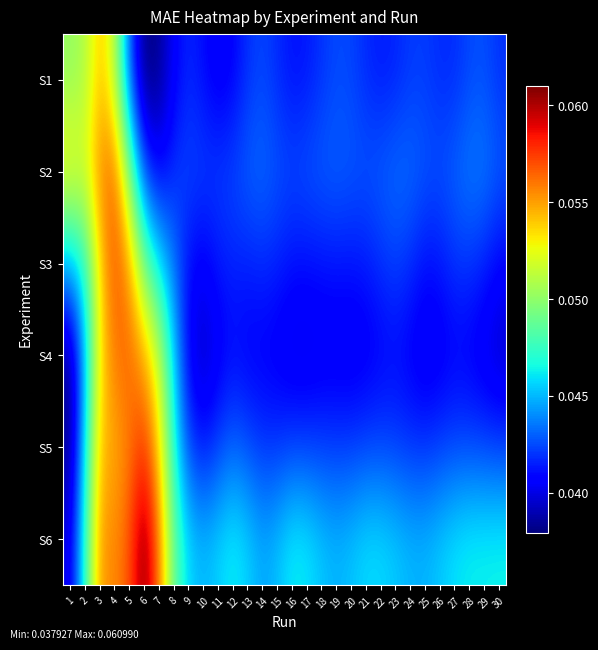

Reading left to right, what are all the values shown in this chart?

S1: 1=0.1	2=0.1	3=0.1	4=0.1	5=0.0	6=0.0	7=0.0	8=0.0	9=0.0	10=0.0	11=0.0	12=0.0	13=0.0	14=0.0	15=0.0	16=0.0	17=0.0	18=0.0	19=0.0	20=0.0	21=0.0	22=0.0	23=0.0	24=0.0	25=0.0	26=0.0	27=0.0	28=0.0	29=0.0	30=0.0
S2: 1=0.1	2=0.1	3=0.1	4=0.1	5=0.0	6=0.0	7=0.0	8=0.0	9=0.0	10=0.0	11=0.0	12=0.0	13=0.0	14=0.0	15=0.0	16=0.0	17=0.0	18=0.0	19=0.0	20=0.0	21=0.0	22=0.0	23=0.0	24=0.0	25=0.0	26=0.0	27=0.0	28=0.0	29=0.0	30=0.0
S3: 1=0.0	2=0.0	3=0.1	4=0.1	5=0.1	6=0.0	7=0.0	8=0.0	9=0.0	10=0.0	11=0.0	12=0.0	13=0.0	14=0.0	15=0.0	16=0.0	17=0.0	18=0.0	19=0.0	20=0.0	21=0.0	22=0.0	23=0.0	24=0.0	25=0.0	26=0.0	27=0.0	28=0.0	29=0.0	30=0.0
S4: 1=0.0	2=0.0	3=0.1	4=0.1	5=0.1	6=0.1	7=0.1	8=0.0	9=0.0	10=0.0	11=0.0	12=0.0	13=0.0	14=0.0	15=0.0	16=0.0	17=0.0	18=0.0	19=0.0	20=0.0	21=0.0	22=0.0	23=0.0	24=0.0	25=0.0	26=0.0	27=0.0	28=0.0	29=0.0	30=0.0
S5: 1=0.0	2=0.0	3=0.1	4=0.1	5=0.1	6=0.1	7=0.1	8=0.0	9=0.0	10=0.0	11=0.0	12=0.0	13=0.0	14=0.0	15=0.0	16=0.0	17=0.0	18=0.0	19=0.0	20=0.0	21=0.0	22=0.0	23=0.0	24=0.0	25=0.0	26=0.0	27=0.0	28=0.0	29=0.0	30=0.0
S6: 1=0.0	2=0.0	3=0.1	4=0.1	5=0.1	6=0.1	7=0.1	8=0.0	9=0.0	10=0.0	11=0.0	12=0.0	13=0.0	14=0.0	15=0.0	16=0.0	17=0.0	18=0.0	19=0.0	20=0.0	21=0.0	22=0.0	23=0.0	24=0.0	25=0.0	26=0.0	27=0.0	28=0.0	29=0.0	30=0.0